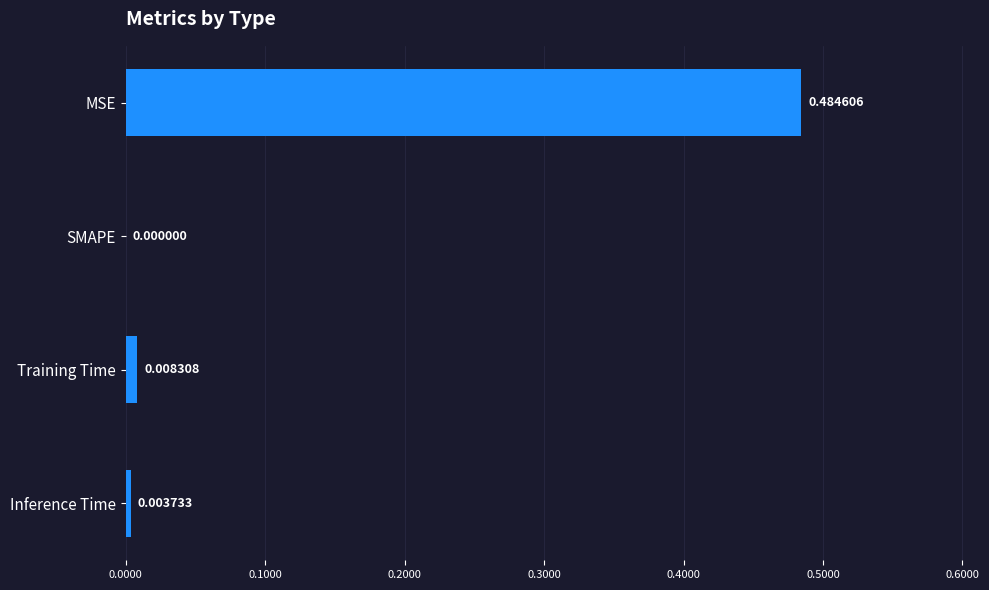

Between SMAPE and MSE, which is larger?

MSE